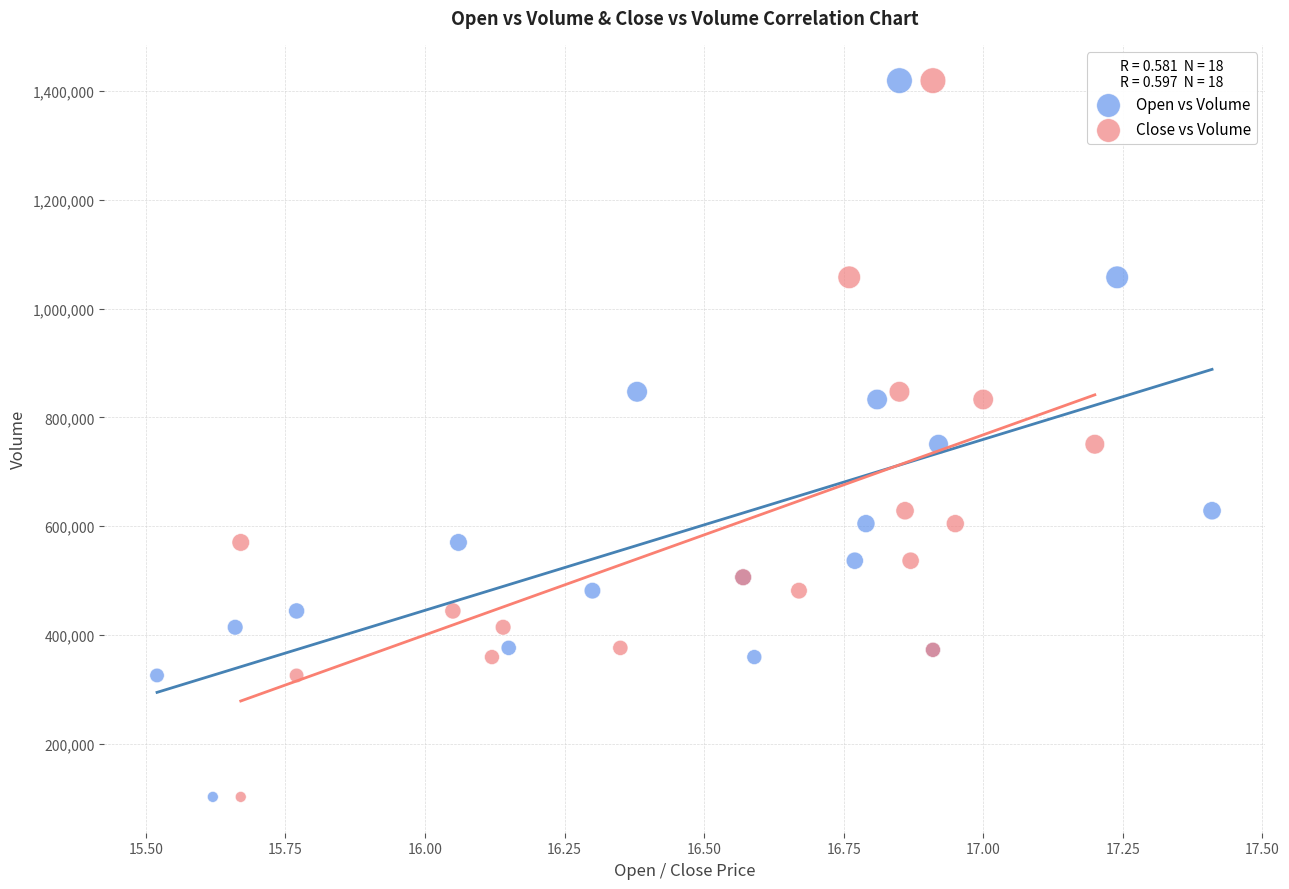

What are all the series names shown in the legend?

Open vs Volume, Close vs Volume